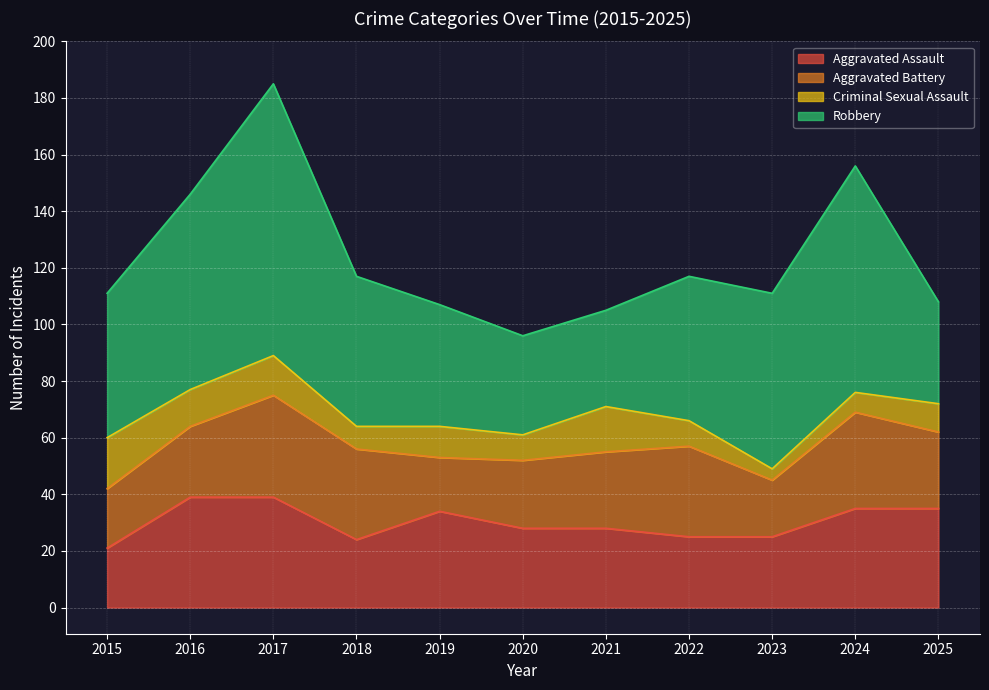

Where is the first local maximum for Criminal Sexual Assault?

2017